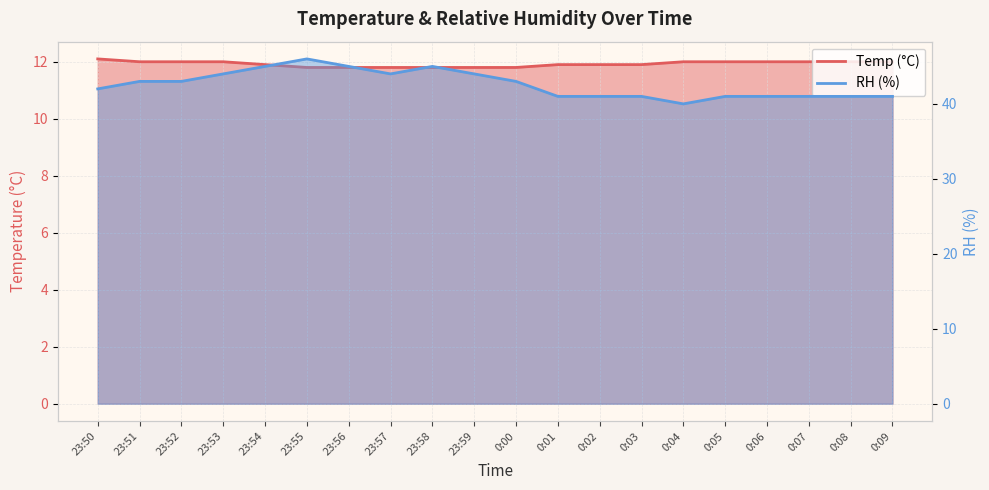

At which label does Temp first exceed 12?

23:50